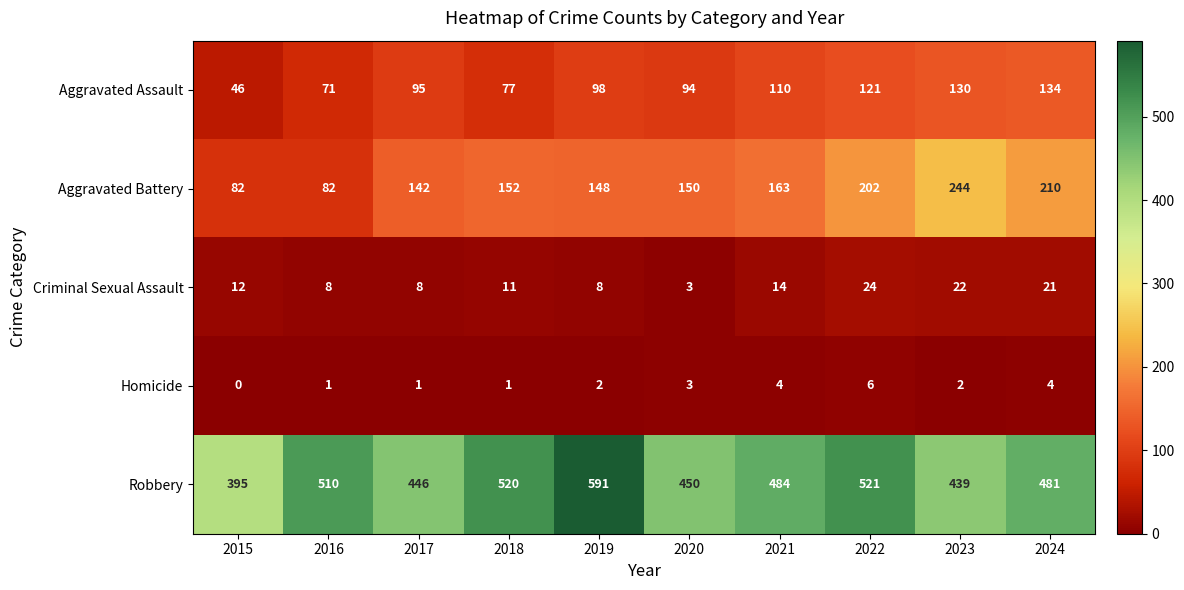

Rank the series by their maximum value, from highest to lowest.

Robbery, Aggravated Battery, Aggravated Assault, Criminal Sexual Assault, Homicide